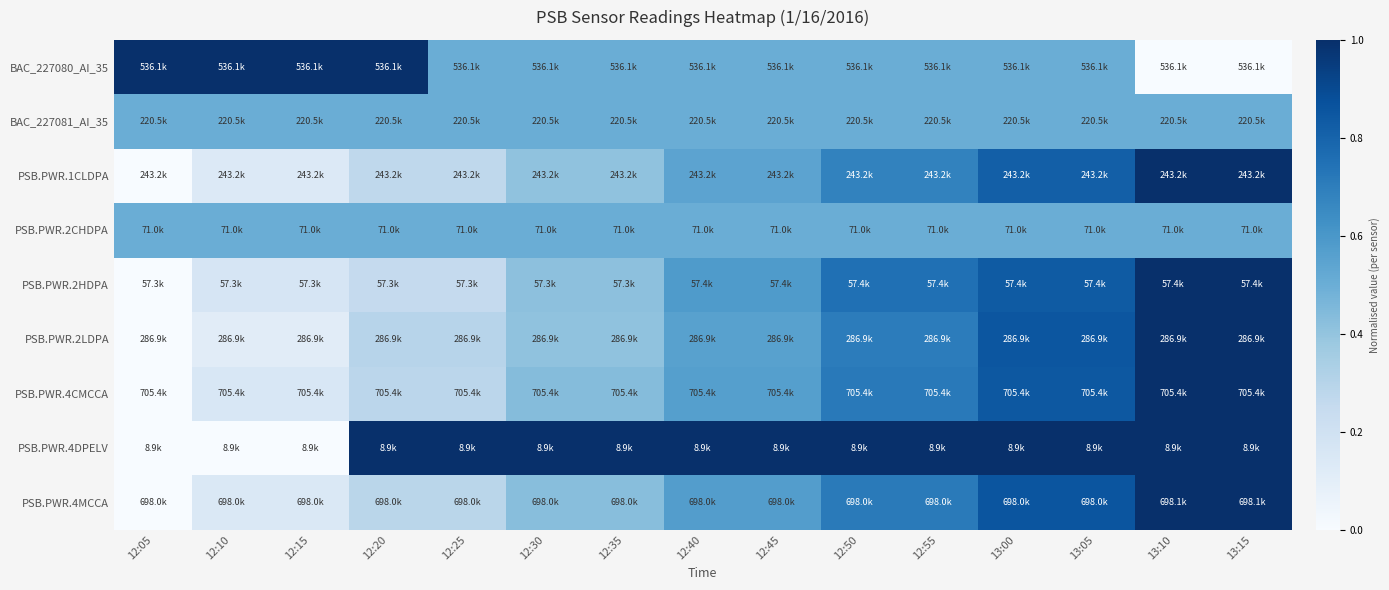

How many distinct data groups are displayed?

9